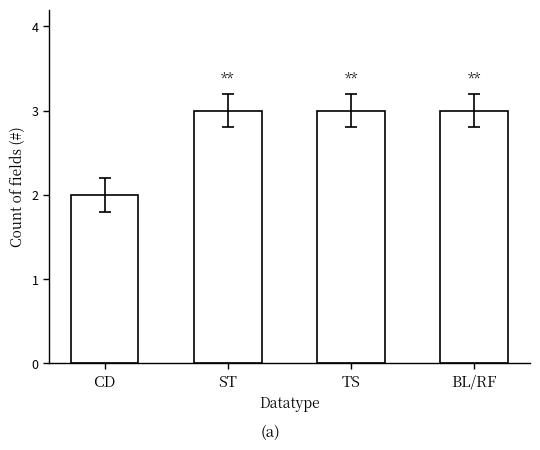

What is the maximum value shown in the chart?

3